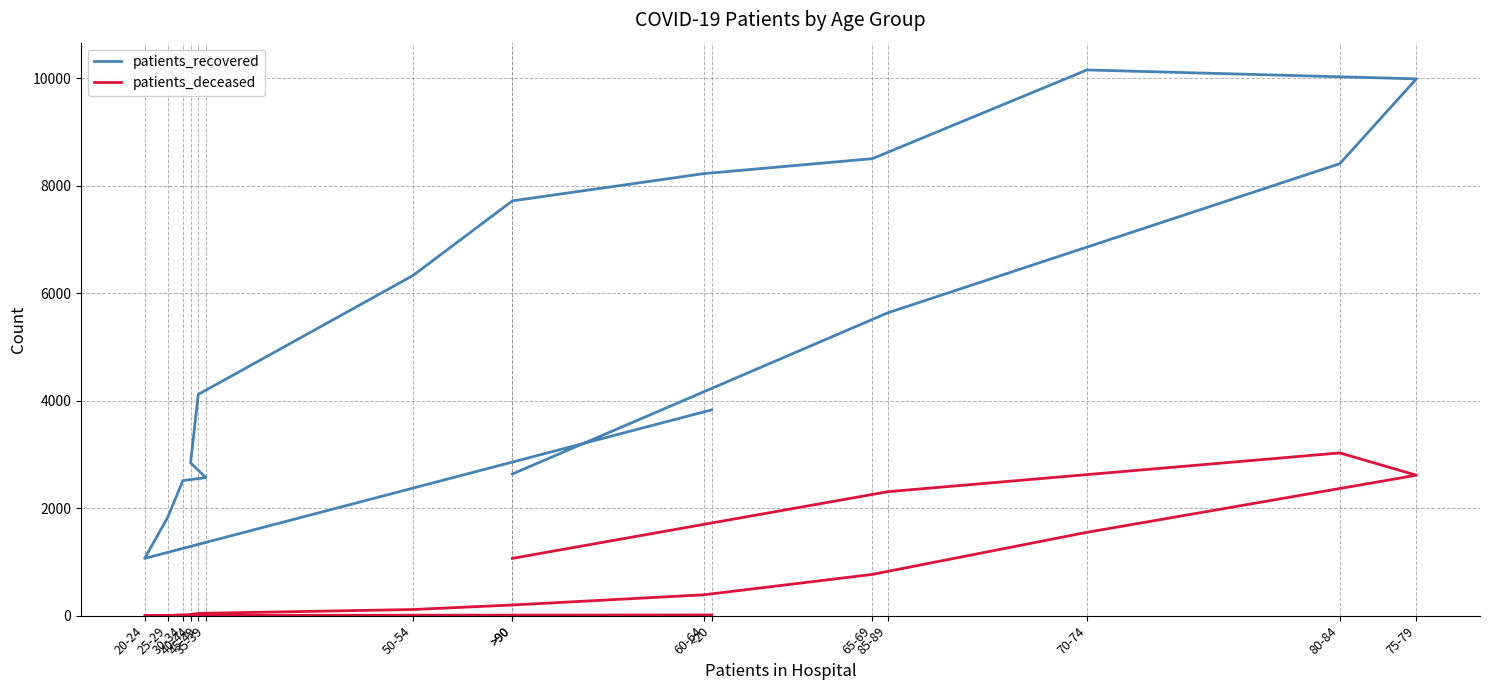

Which category has the lowest value across all series?

20-24